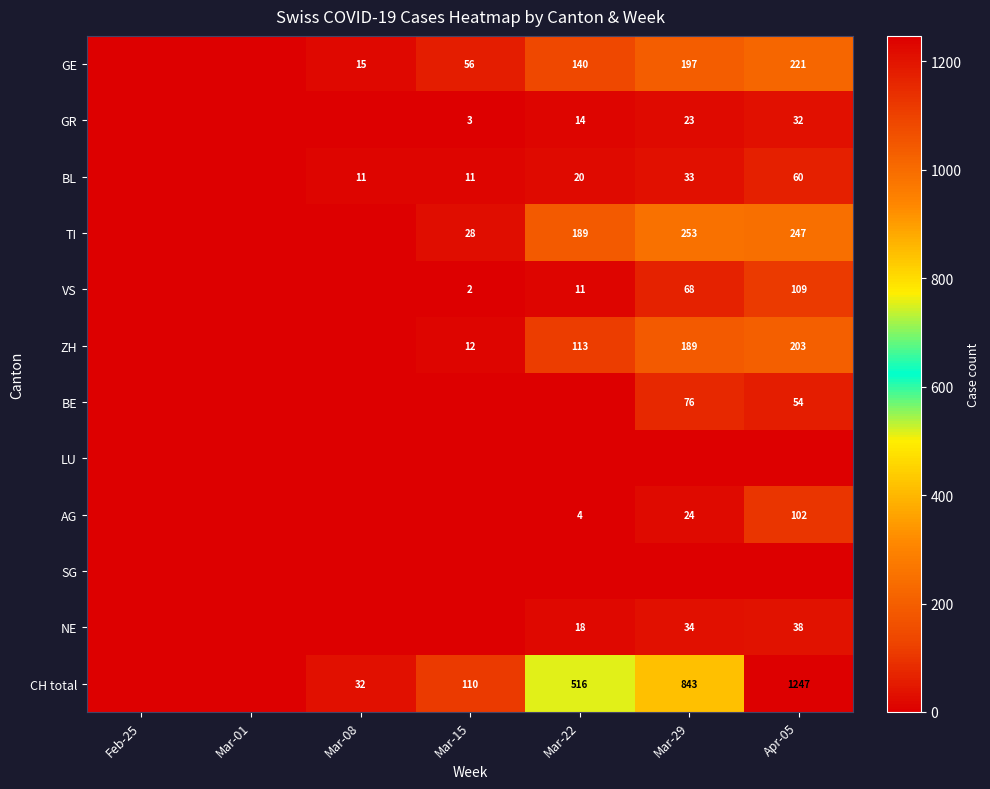

The GR series shows 55 at Apr-05. True or false?

False